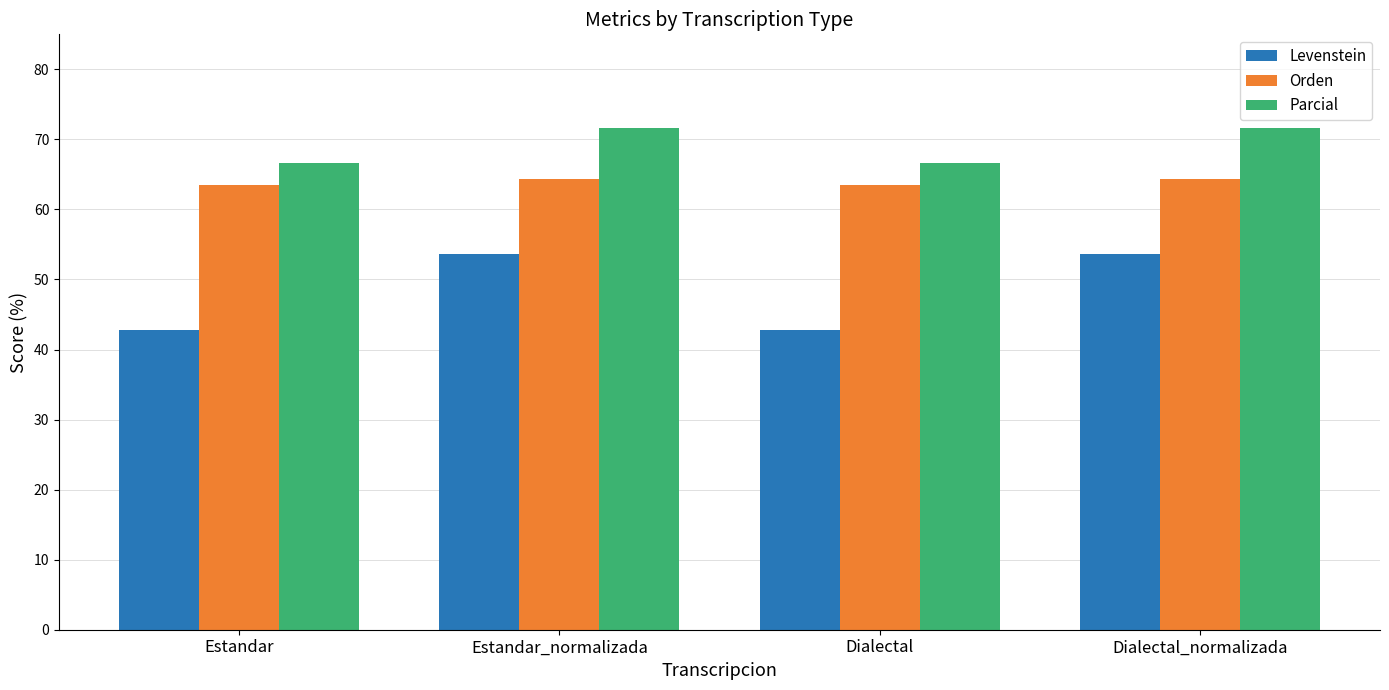

Reading left to right, list all the values displayed in this chart.

Levenstein: 42.9	53.7	42.9	53.7
Orden: 63.5	64.3	63.5	64.3
Parcial: 66.7	71.6	66.7	71.6